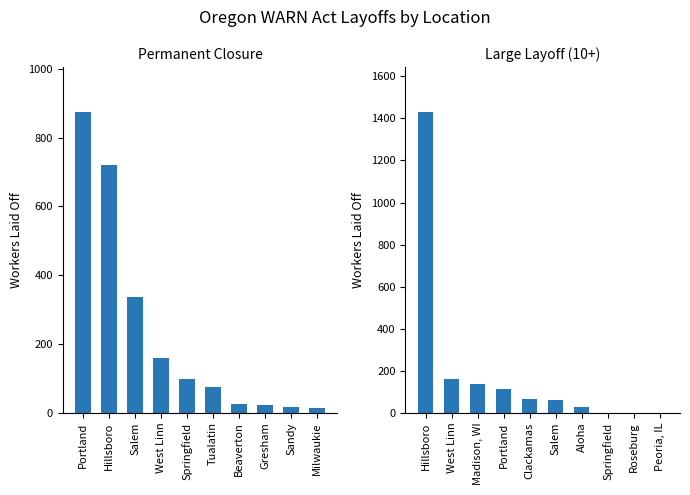

Does the chart contain stacked bars?

No